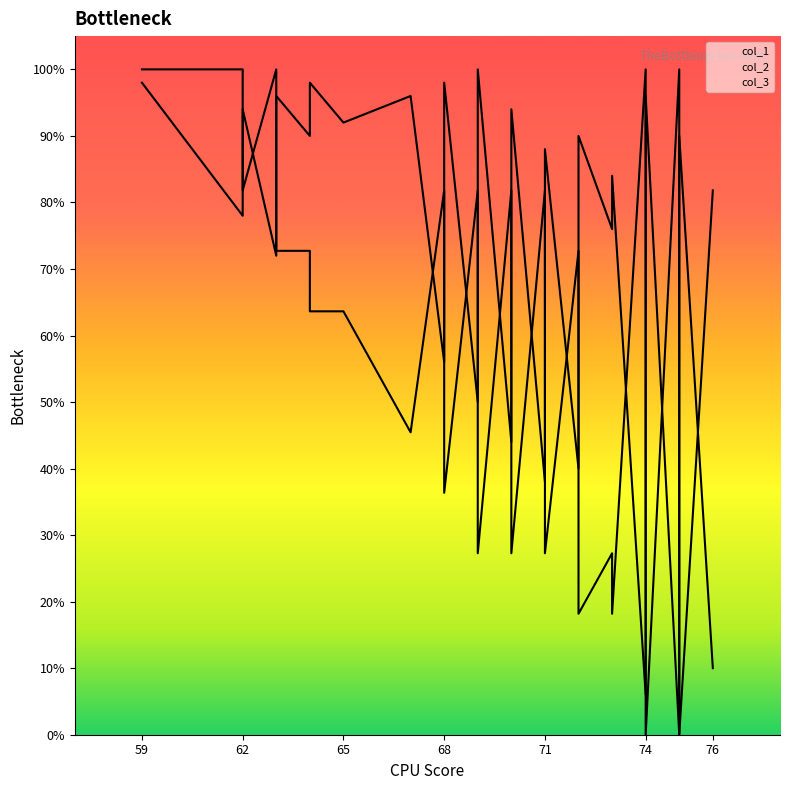

Rank the series by their maximum value, from highest to lowest.

col_1, col_2